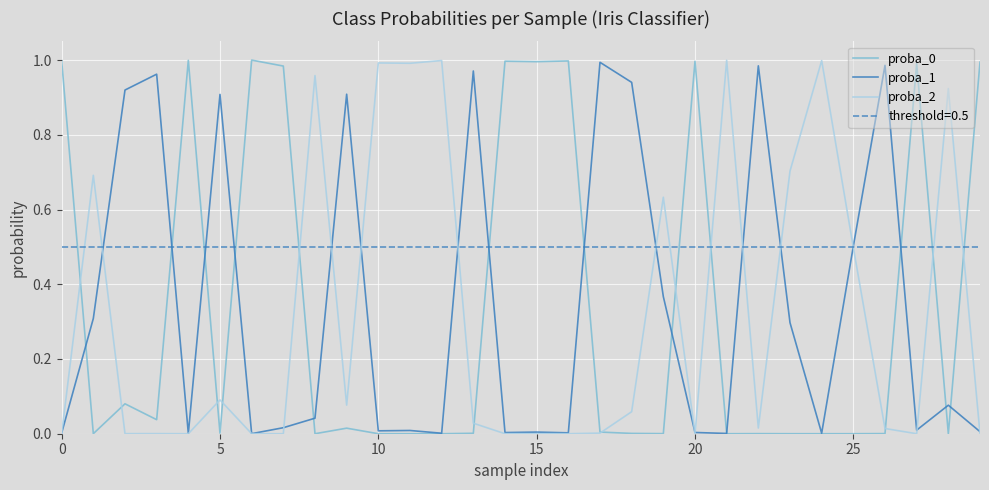

Reading right to left, what are all the values shown in this chart?

proba_0: 1.0	0.0	1.0	0.0	0.0	0.0	0.0	0.0	0.0	1.0	0.0	0.0	0.0	1.0	1.0	1.0	0.0	0.0	0.0	0.0	0.0	0.0	1.0	1.0	0.0	1.0	0.0	0.1	0.0	1.0
proba_1: 0.0	0.1	0.0	1.0	0.5	0.0	0.3	1.0	0.0	0.0	0.4	0.9	1.0	0.0	0.0	0.0	1.0	0.0	0.0	0.0	0.9	0.0	0.0	0.0	0.9	0.0	1.0	0.9	0.3	0.0
proba_2: 0.0	0.9	0.0	0.0	0.5	1.0	0.7	0.0	1.0	0.0	0.6	0.1	0.0	0.0	0.0	0.0	0.0	1.0	1.0	1.0	0.1	1.0	0.0	0.0	0.1	0.0	0.0	0.0	0.7	0.0